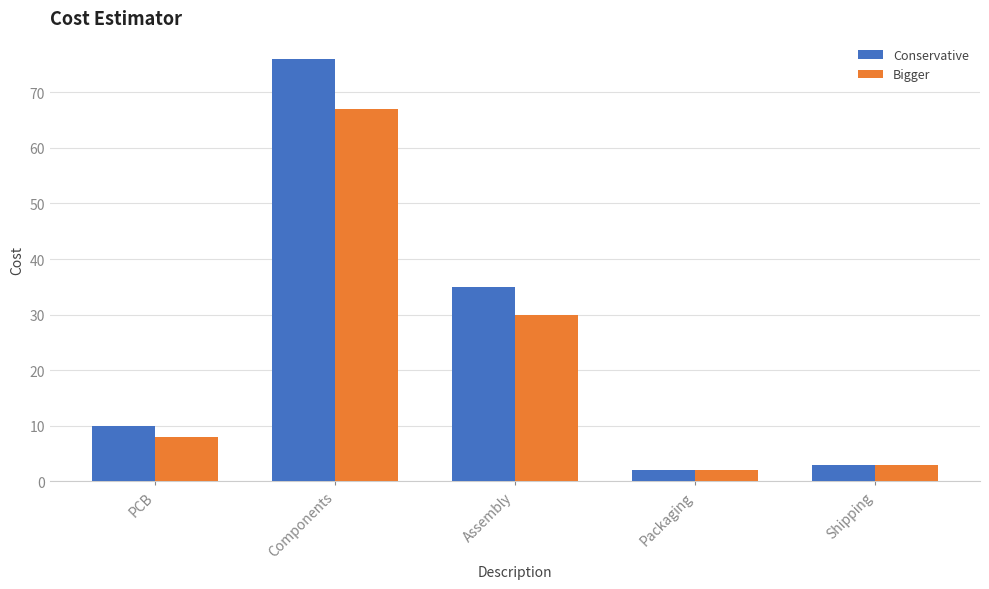

Is the value of Bigger at PCB greater than the value of Conservative at Components?

No